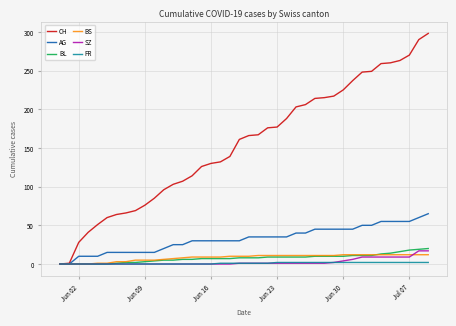

What is the greatest value displayed?

298